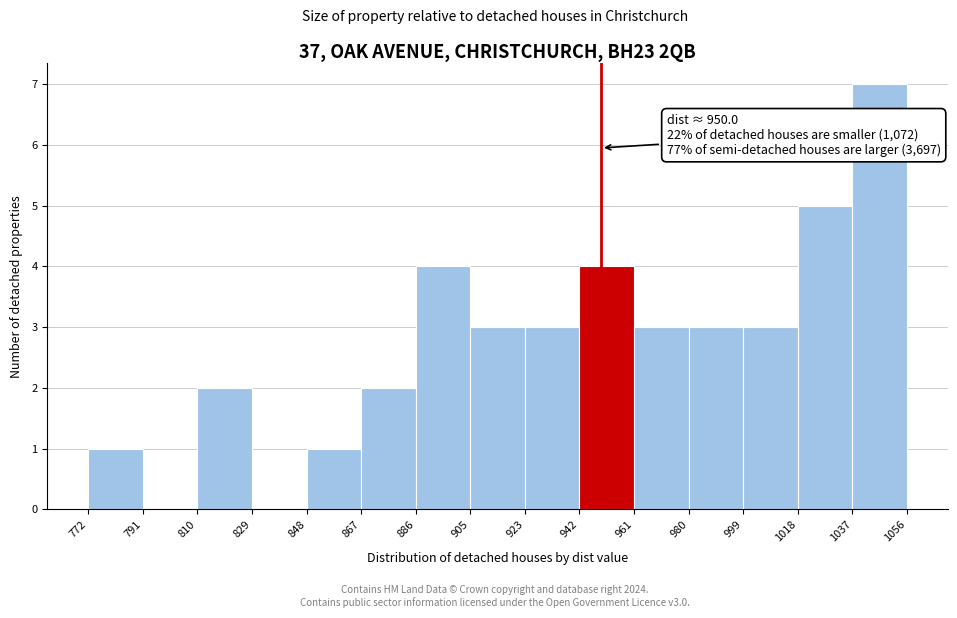

Over which range of the x-axis is the bar tallest?

1037 to 1056